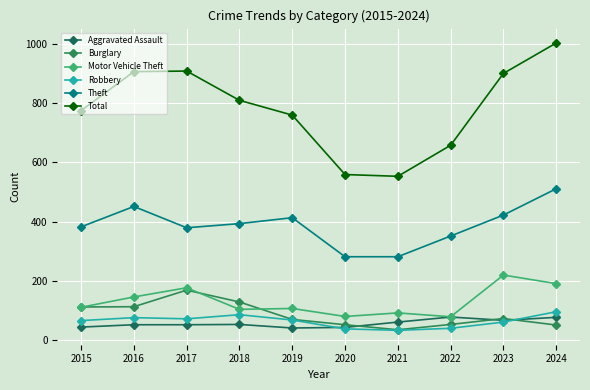

What is the average value of the Burglary series?

85